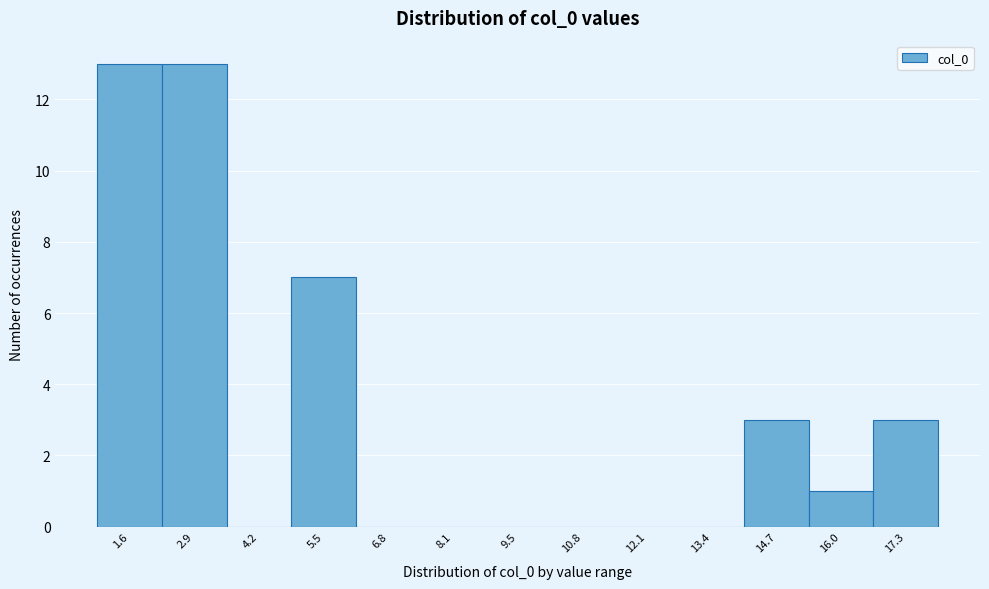

Reading right to left, extract all data points from this chart.

17.3=3	16.0=1	14.7=3	13.4=0	12.1=0	10.8=0	9.5=0	8.1=0	6.8=0	5.5=7	4.2=0	2.9=13	1.6=13